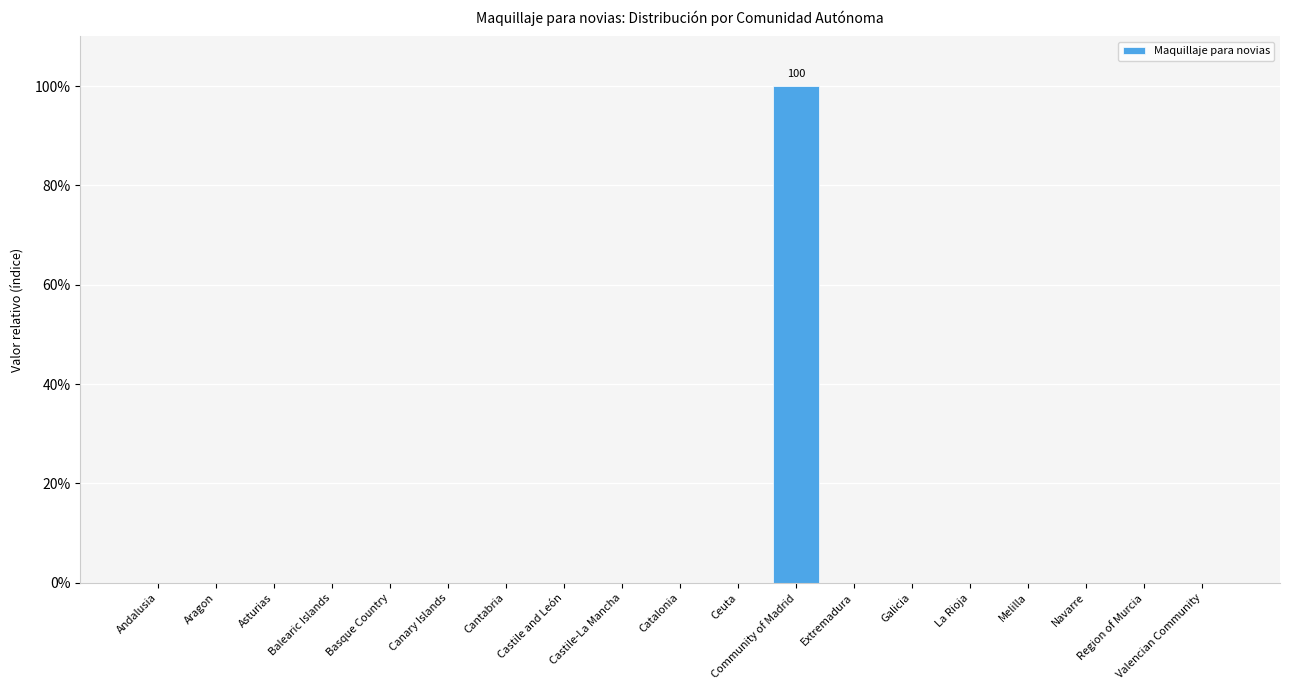

Reading left to right, list all the values displayed in this chart.

0	0	0	0	0	0	0	0	0	0	0	100	0	0	0	0	0	0	0